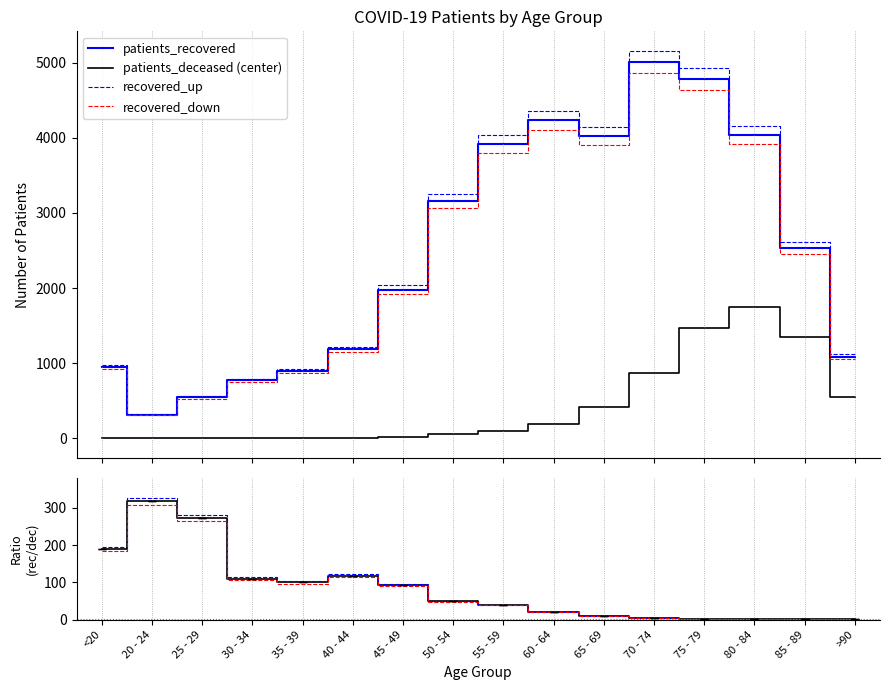

At which category does the chart reach its minimum across all series?

20 - 24